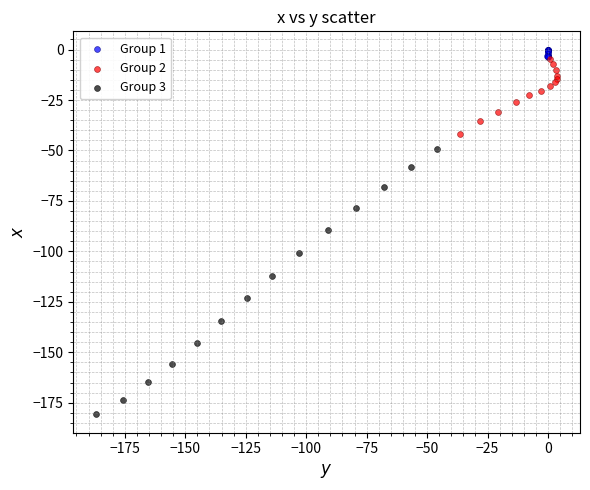

Which series reaches the maximum Y coordinate?

Group 1